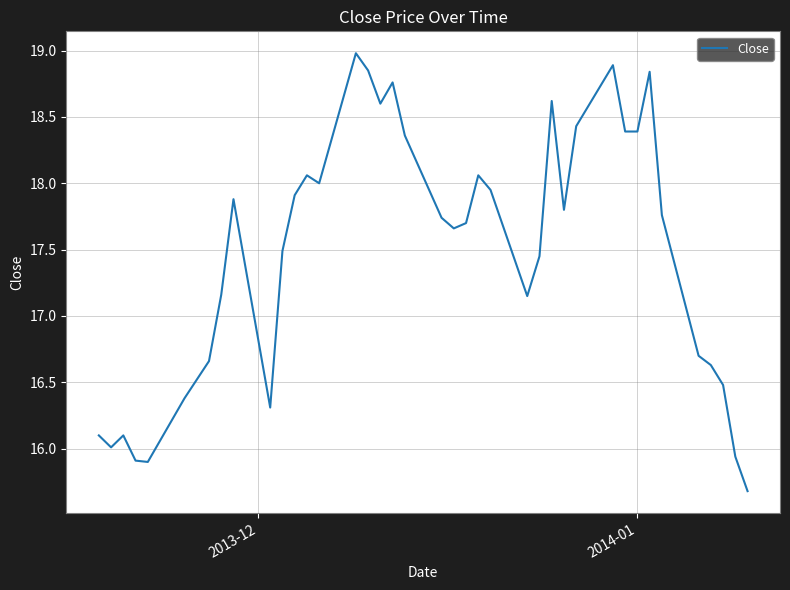

What is the smallest value displayed?

15.7